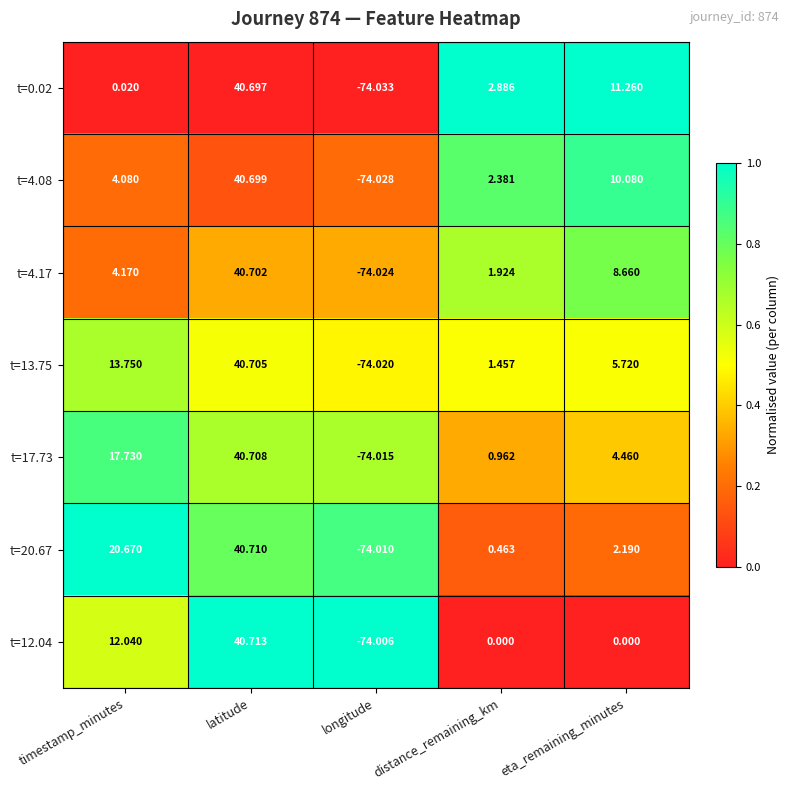

Which label corresponds to the largest value in the chart?

latitude